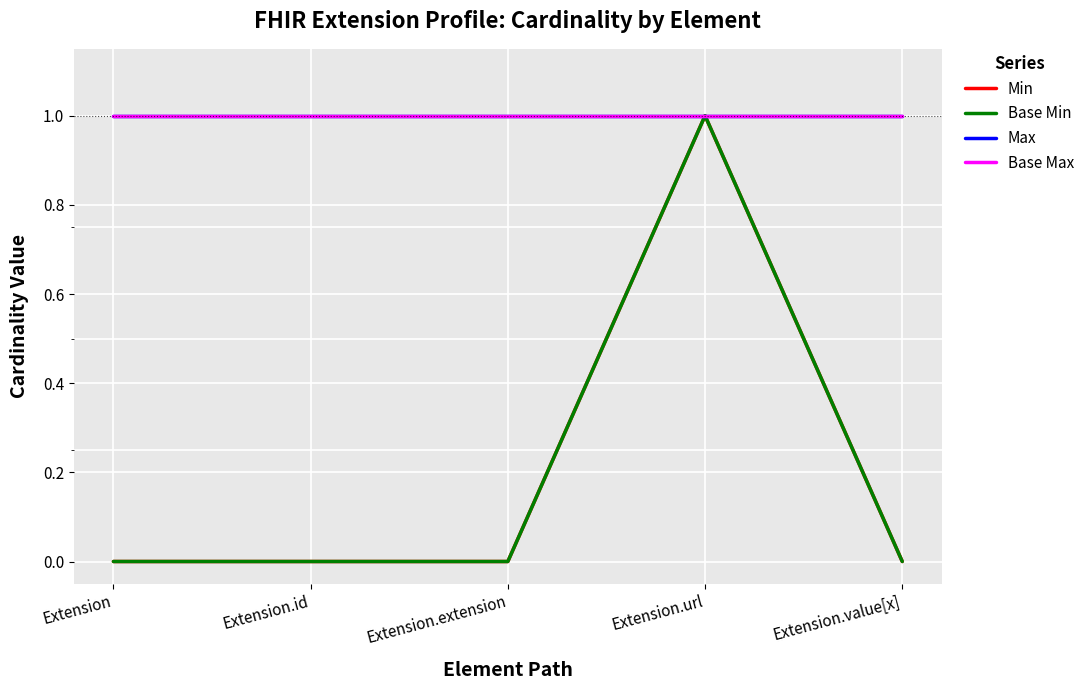

What is the label of the 1st point from the right?

Extension.value[x]